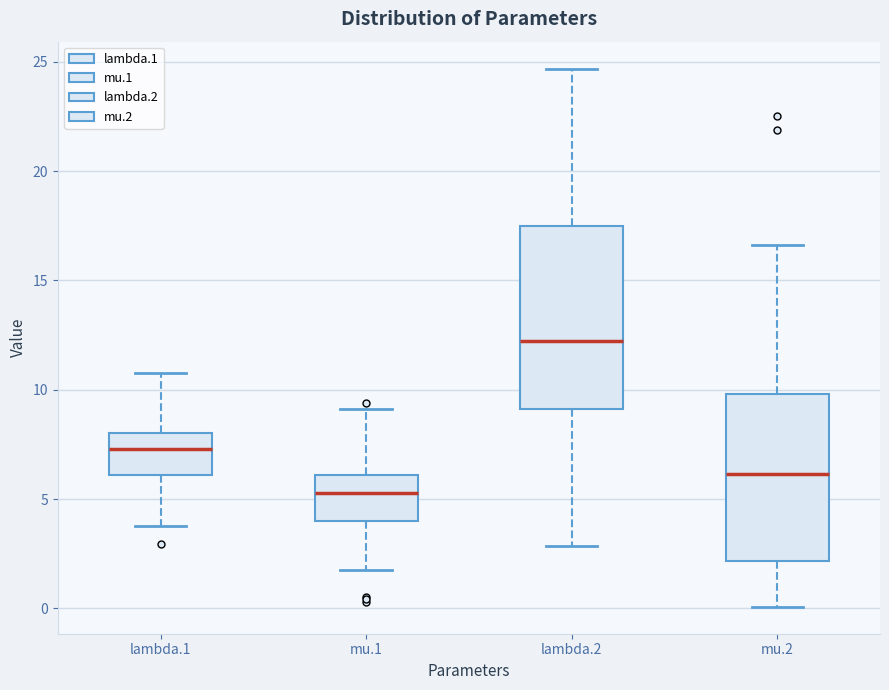

Which box's median line is the lowest?

mu.1